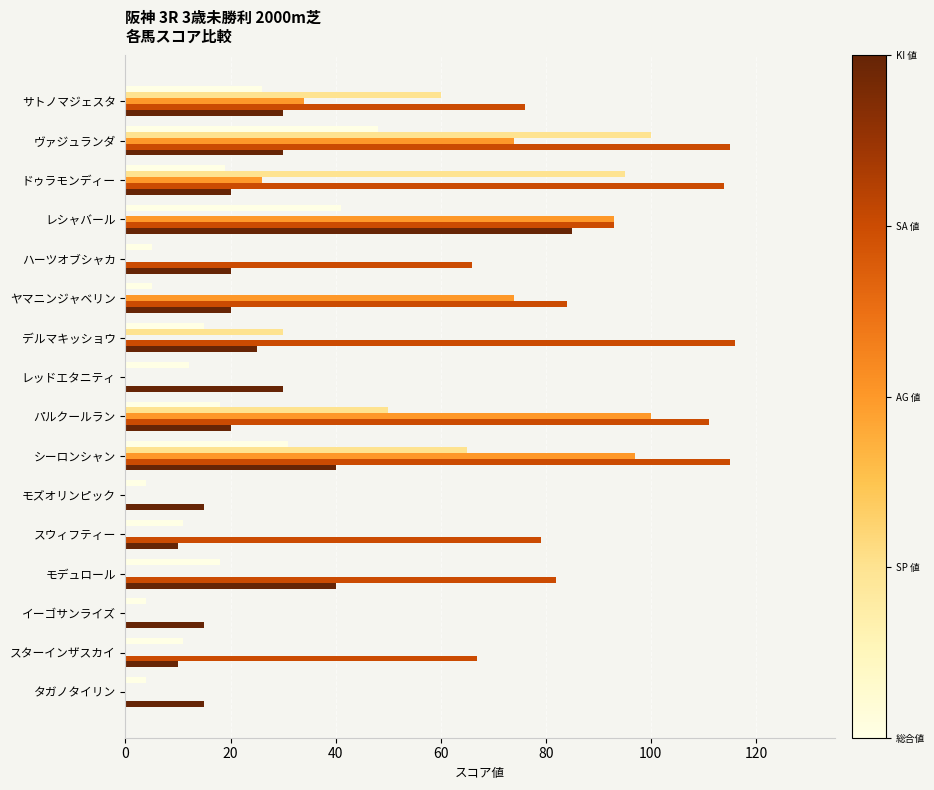

At which category is the sum across all series the highest?

ヴァジュランダ